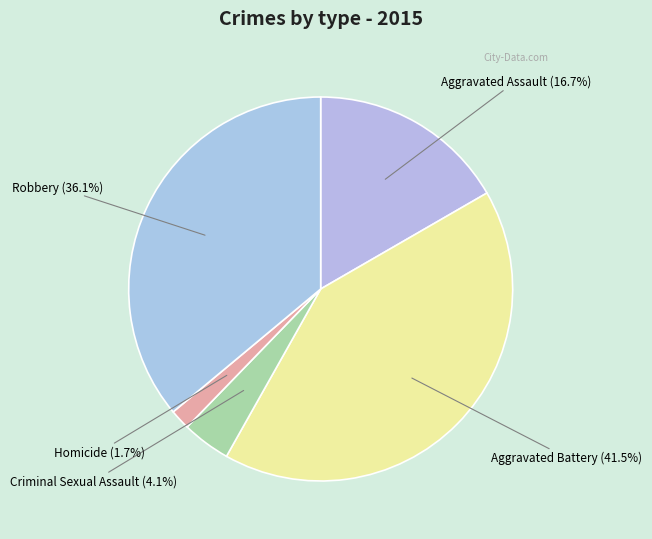

Rank the categories by value from highest to lowest.

Aggravated Battery, Robbery, Aggravated Assault, Criminal Sexual Assault, Homicide